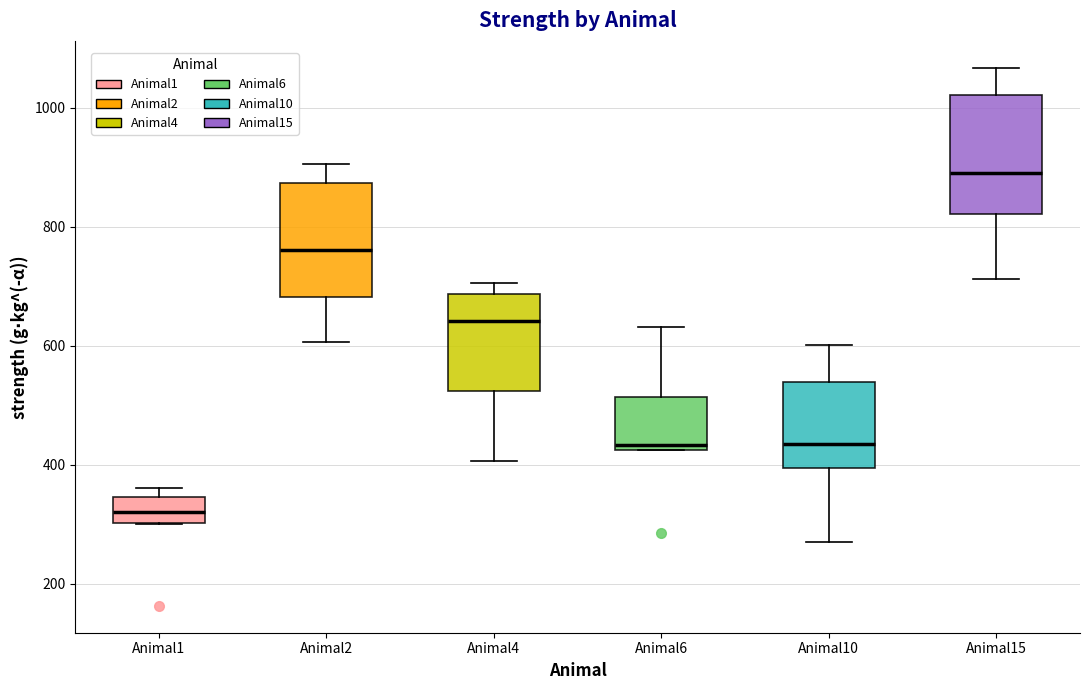

Where does the upper whisker of the box for Animal10 end on the y-axis? The values are not printed on the chart, so give them approximately, as read against the axis.

600